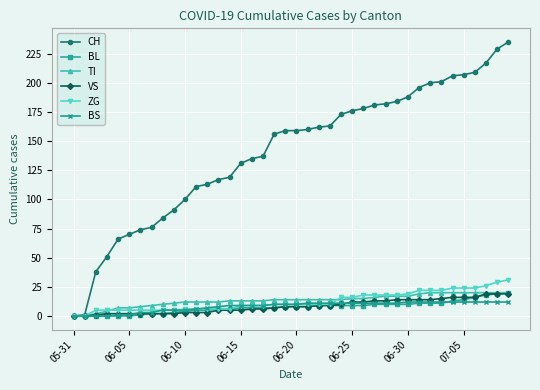

Which series has the largest total across all categories?

CH